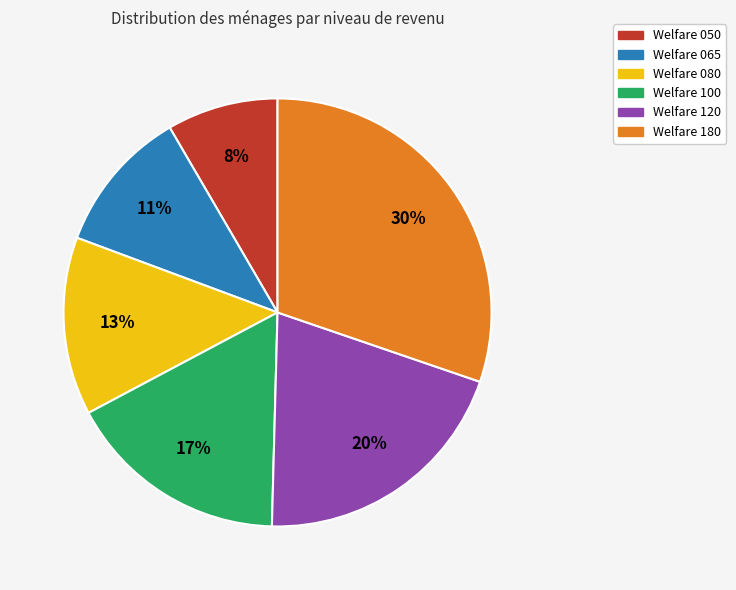

Between Welfare 065 and Welfare 100, which is larger?

Welfare 100